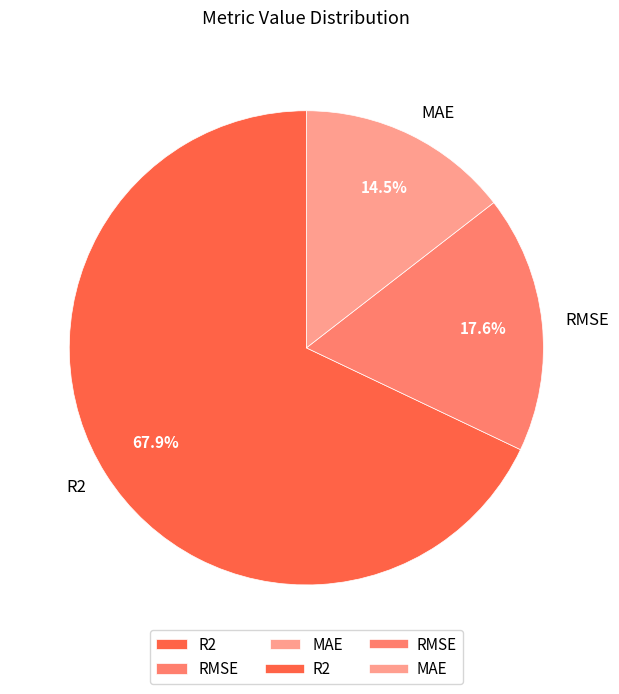

Rank the categories by value from lowest to highest.

MAE, RMSE, R2